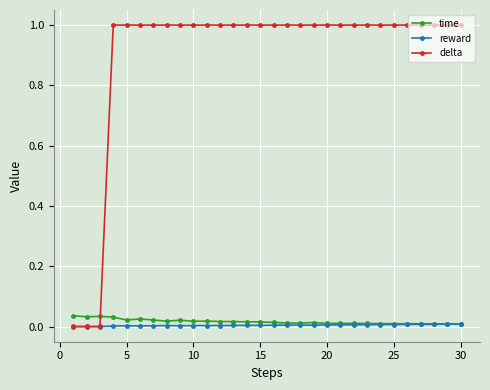

Which series has the largest total across all categories?

delta